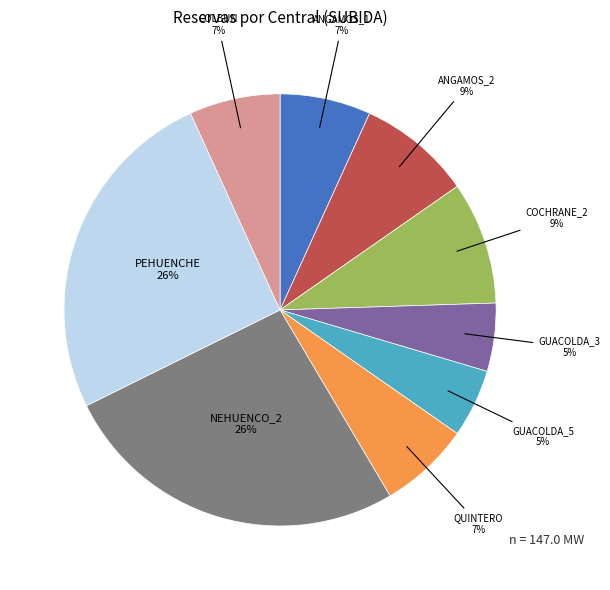

Is there any slice that represents more than half of the pie?

No